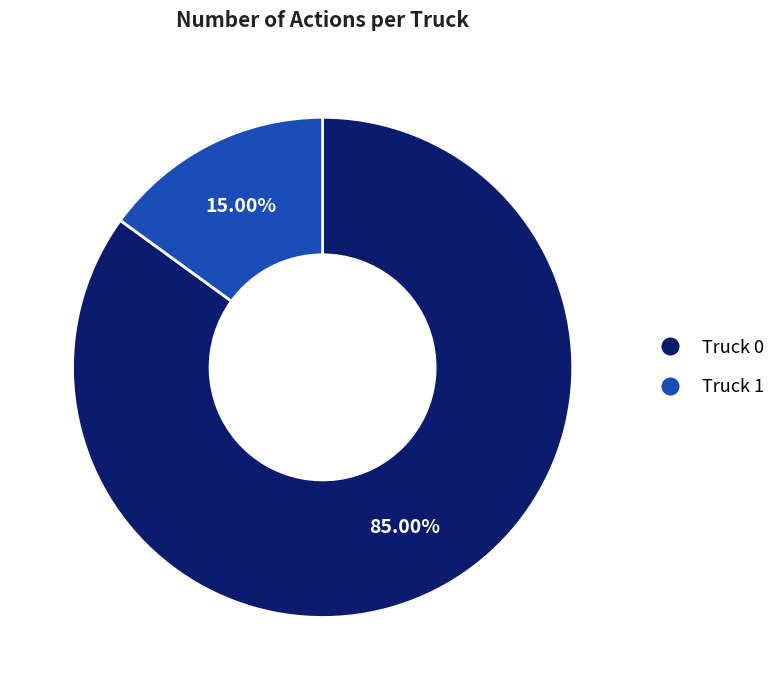

True or false: Truck 1 accounts for 29% of the total.

False